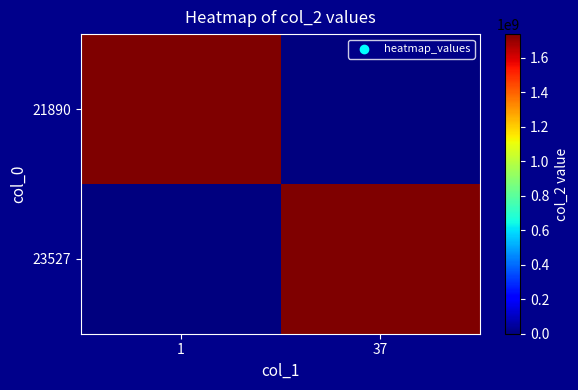

Reading left to right, transcribe all the data shown in this chart.

21890: 1=1735635254.9	37=0.0
23527: 1=0.0	37=1735635377.6